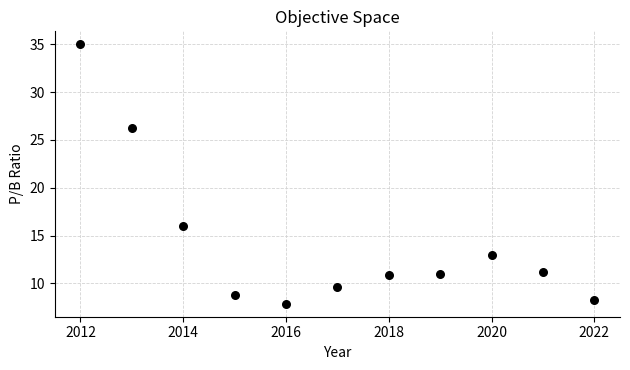

What Y value in the scatter plot is closest to 21?

16.0